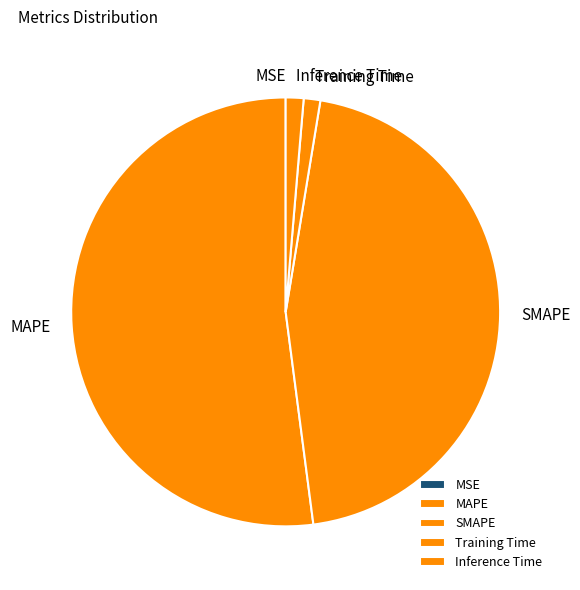

Which has a higher value, Inference Time or MAPE?

MAPE